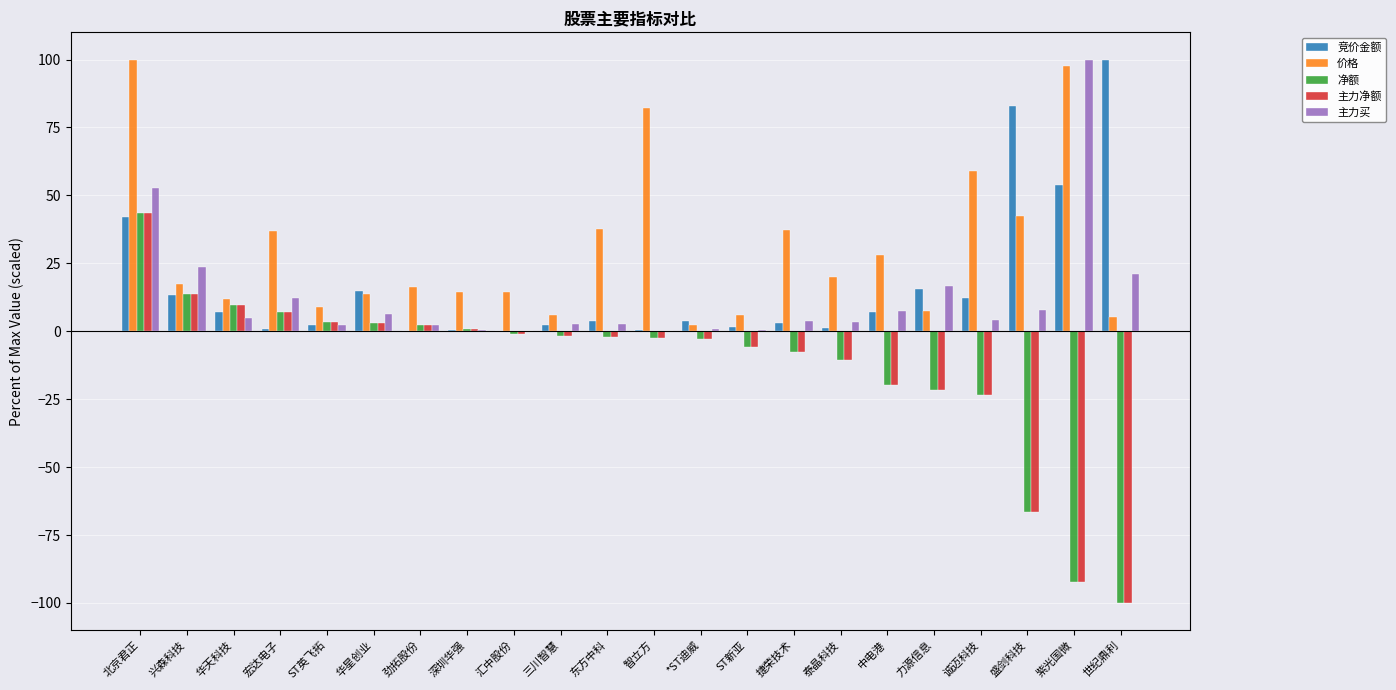

What are all the series names shown in the legend?

竞价金额, 价格, 净额, 主力净额, 主力买